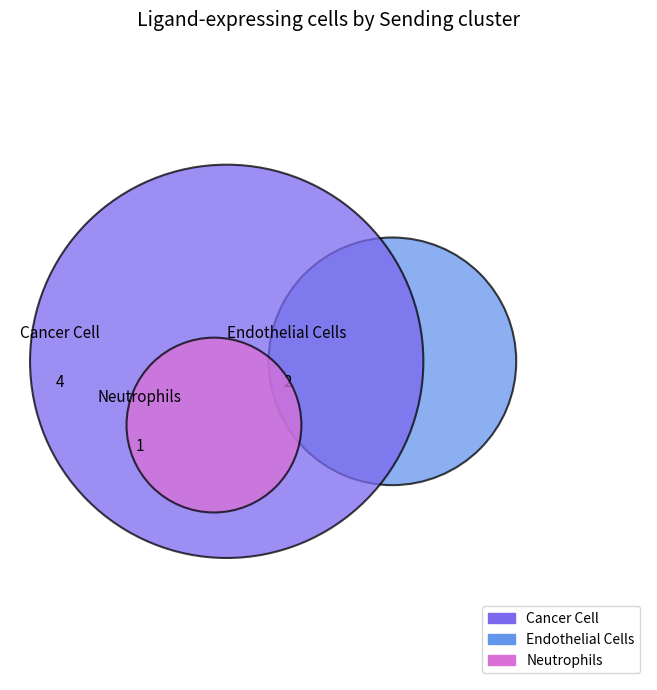

Is there any slice that represents more than half of the pie?

Yes